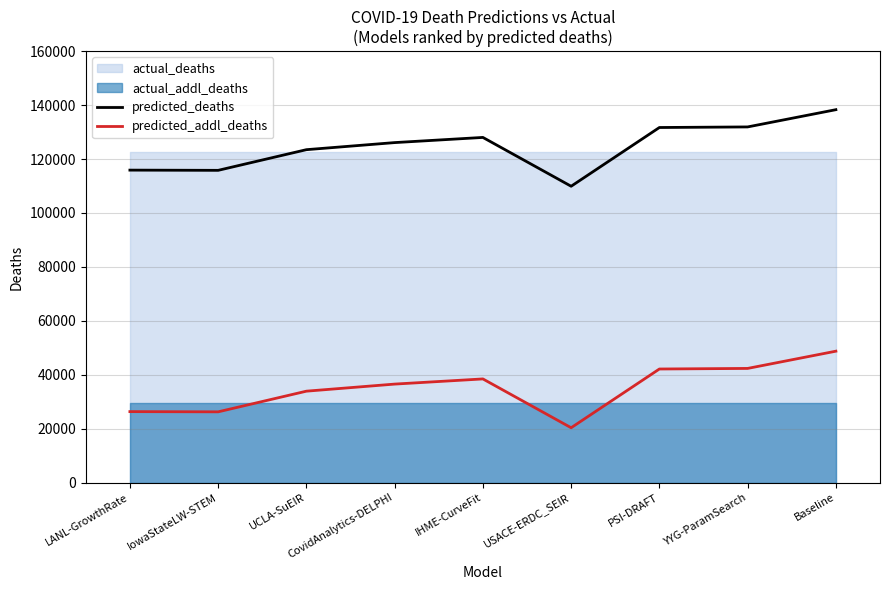

What is the approximate value of predicted_deaths at YYG-ParamSearch?

131914.7